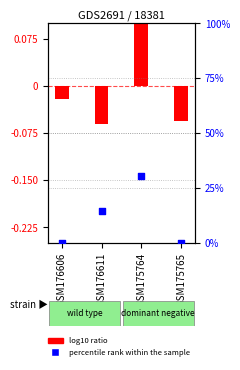

Between GSM176611 and GSM175765, which is larger?

GSM176611